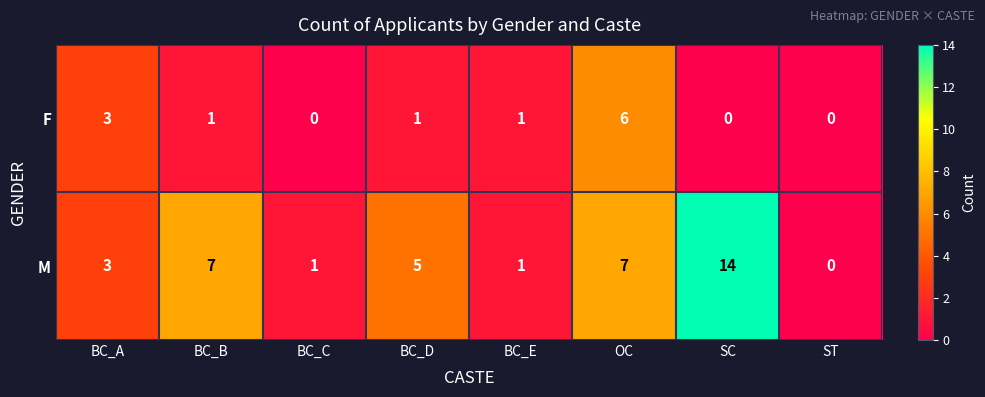

Which series changed the most between BC_A and SC?

M